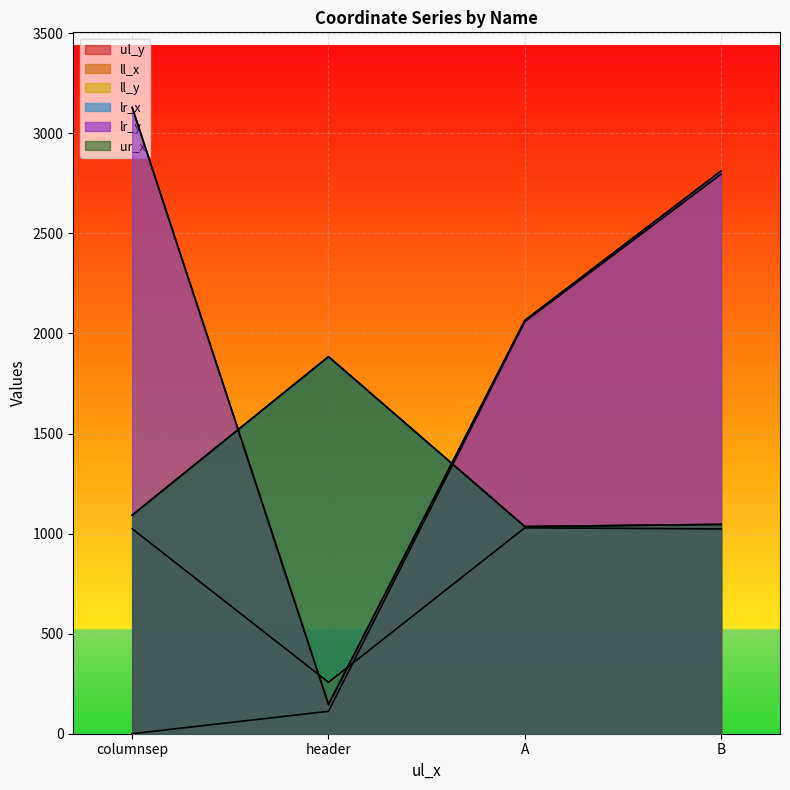

How many intersections are there between ur_x and ll_y?

2